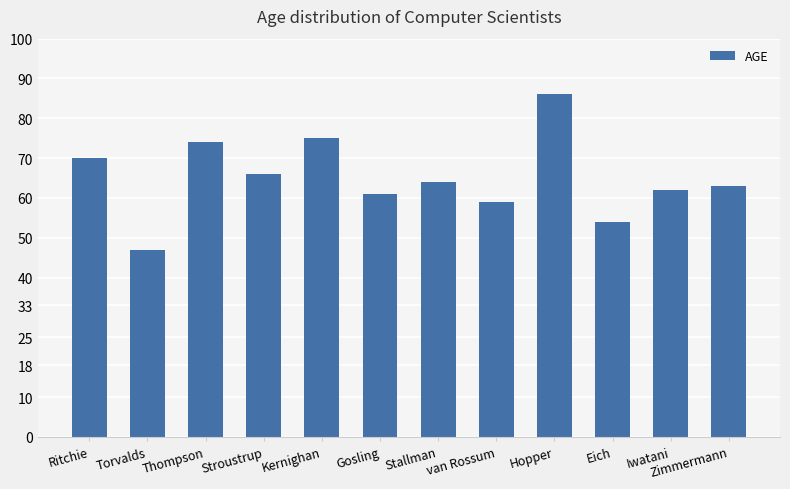

Count the number of categories in the chart.

12